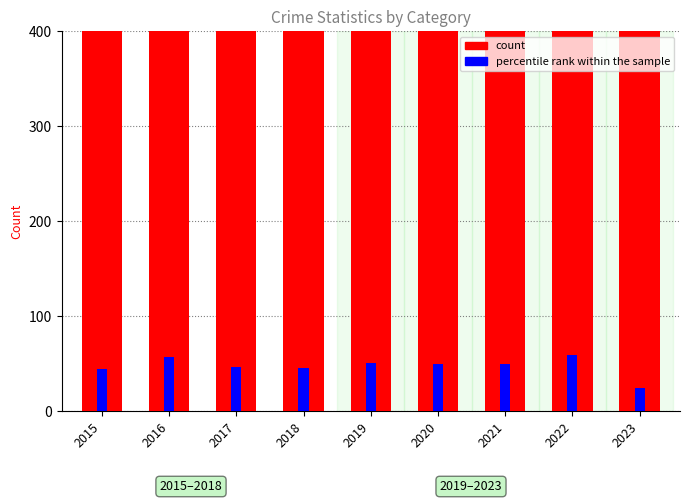

Count the number of data series in this chart.

2